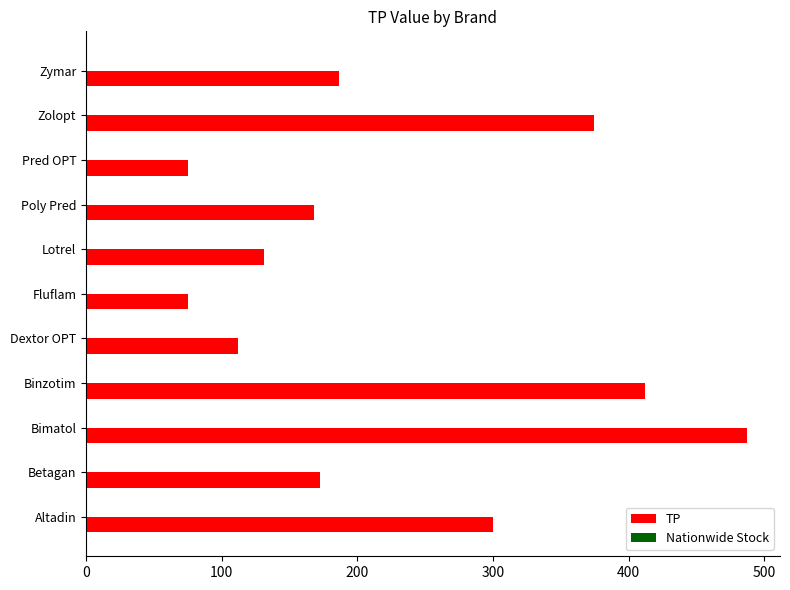

Is it true that the value at Bimatol is 487.3?

True